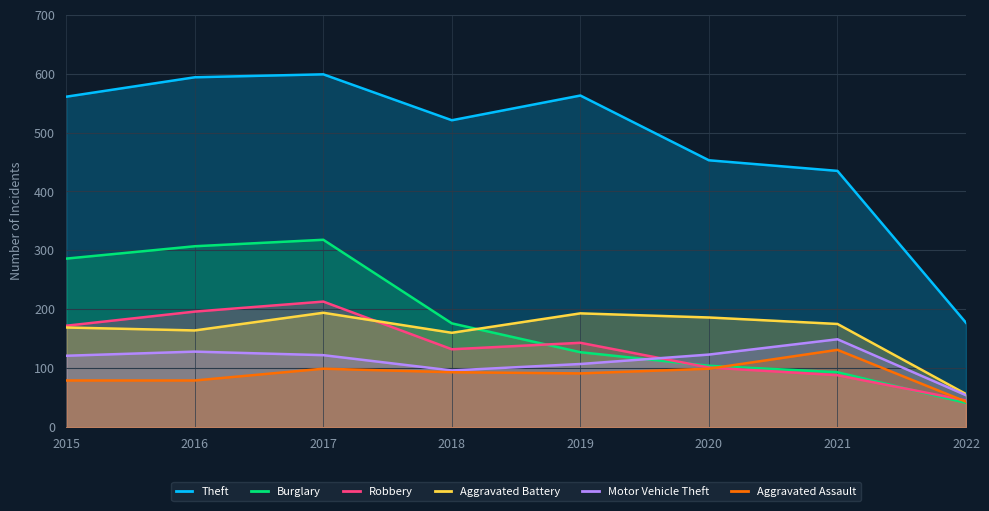

Rank the series by their maximum value, from highest to lowest.

Theft, Burglary, Robbery, Aggravated Battery, Motor Vehicle Theft, Aggravated Assault